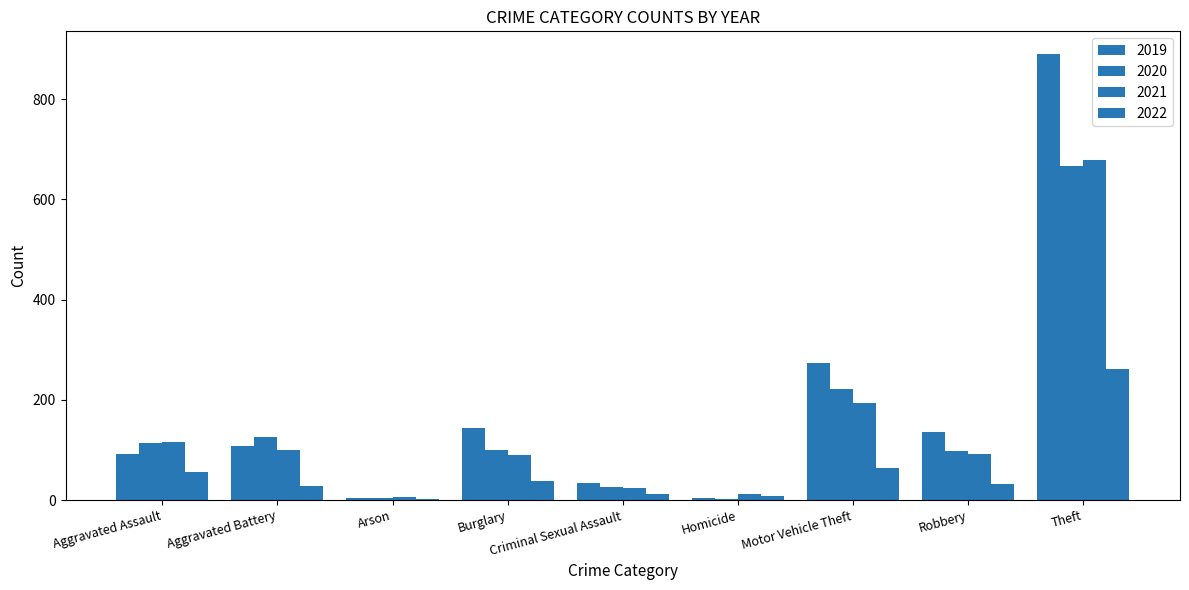

Which series changed the most between Burglary and Motor Vehicle Theft?

2019